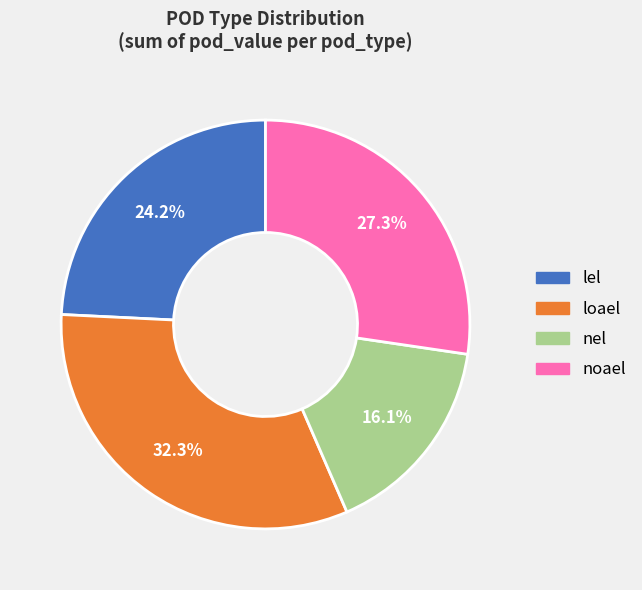

How many slices are in this pie chart?

4